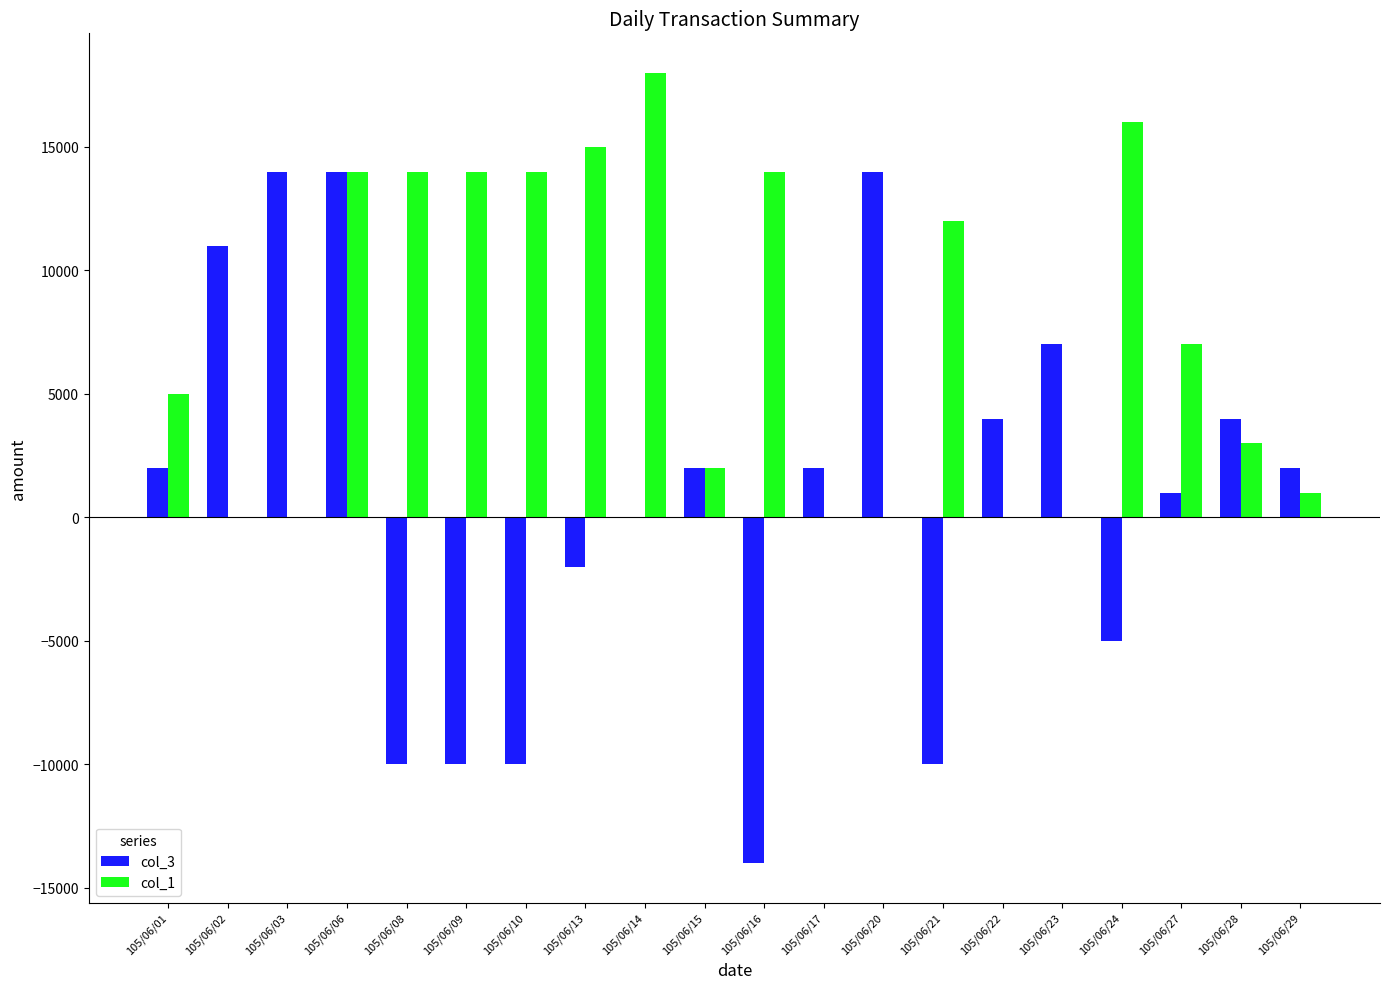

What is the maximum value shown in the chart?

18000